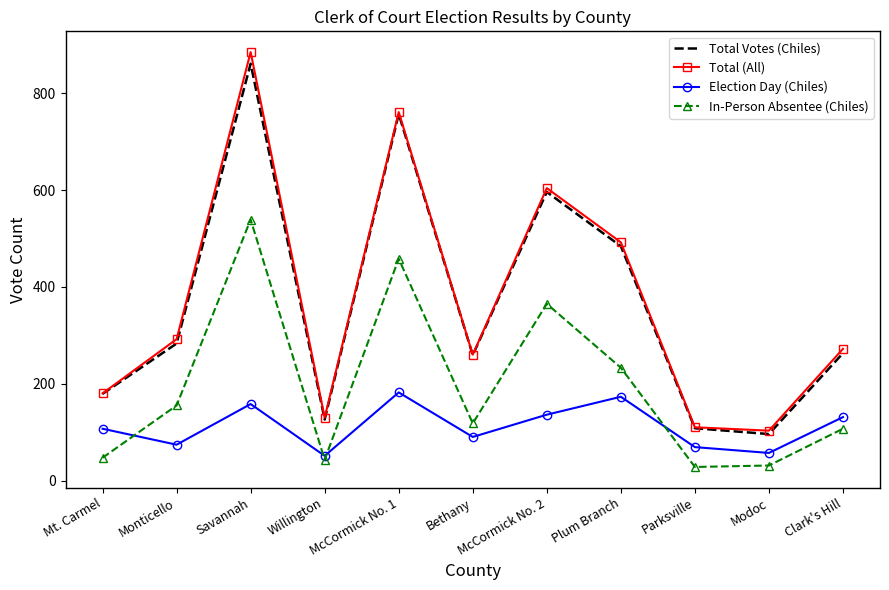

What is the sum of all Total (All) values?

4089